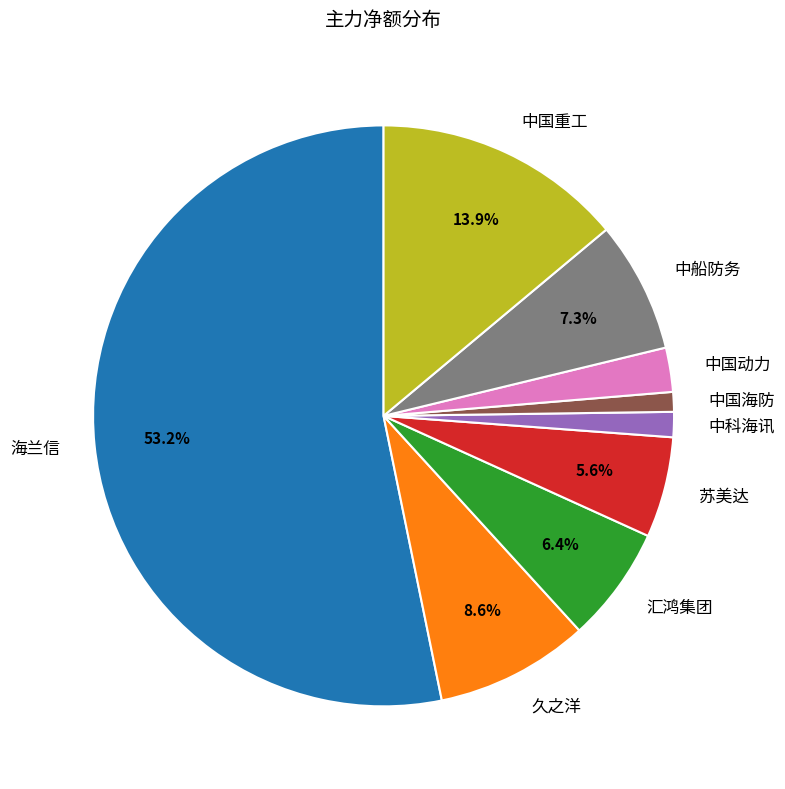

True or false: 中船防务 accounts for 1% of the total.

False